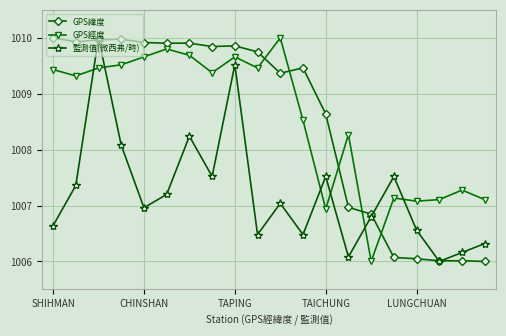

What is the maximum value shown in the chart?

1010.0